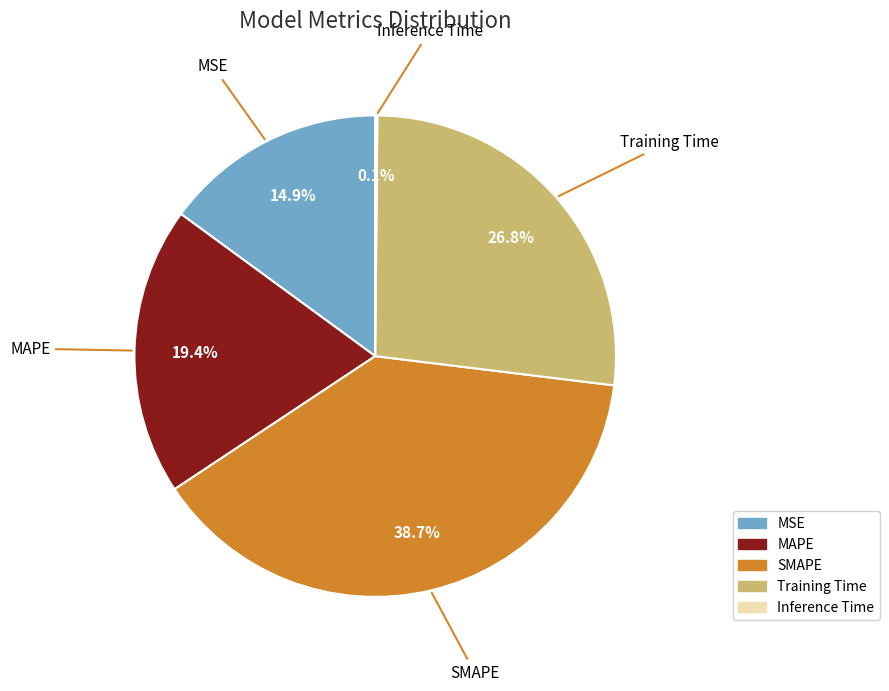

Between Training Time and MSE, which is larger?

Training Time